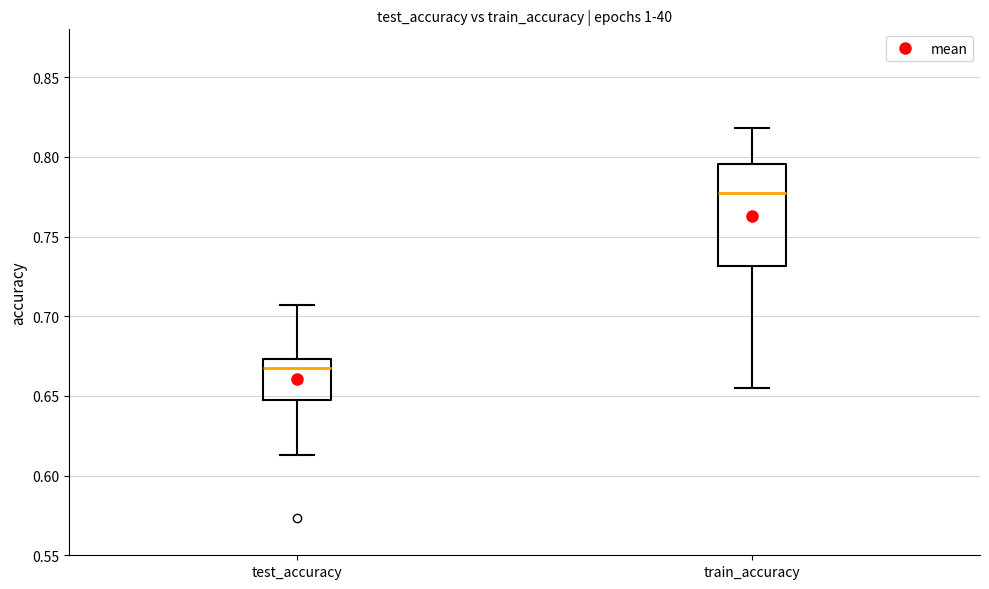

Reading left to right, transcribe this box plot: for each box, give where its median line is, the range the box spans, and where its two whiskers end, as read against the y-axis. The values are not printed on the chart, so give them approximately, as read against the axis.

test_accuracy: median 0.665, box 0.650 to 0.675, whiskers 0.615 to 0.705
train_accuracy: median 0.775, box 0.730 to 0.795, whiskers 0.655 to 0.820